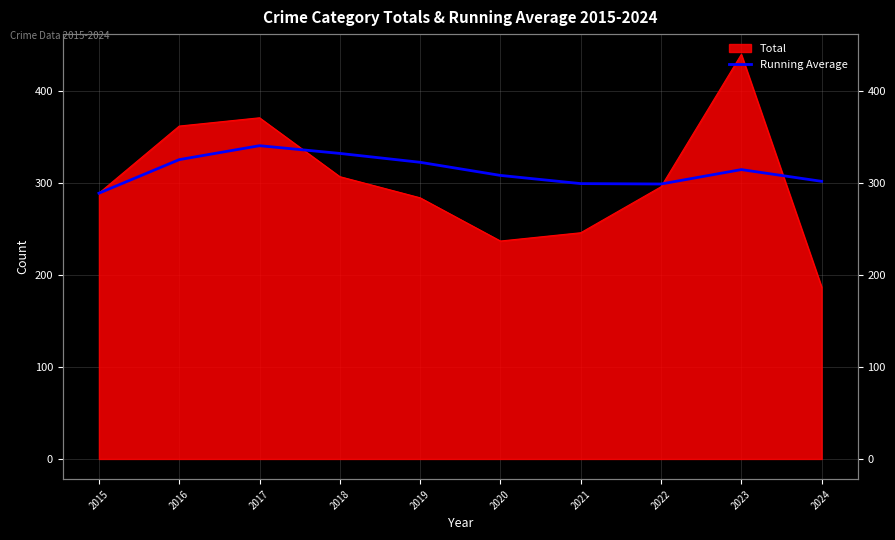

Reading left to right, extract all data points from this chart.

289.0	325.5	340.7	332.2	322.6	308.3	299.4	299.0	314.7	301.9